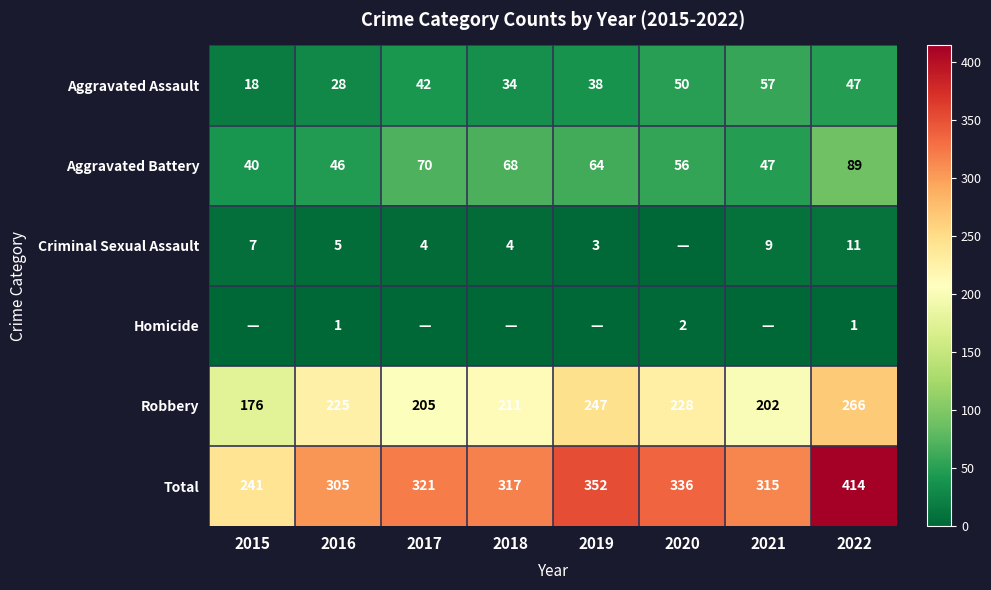

The Robbery series shows 211 at 2018. True or false?

True